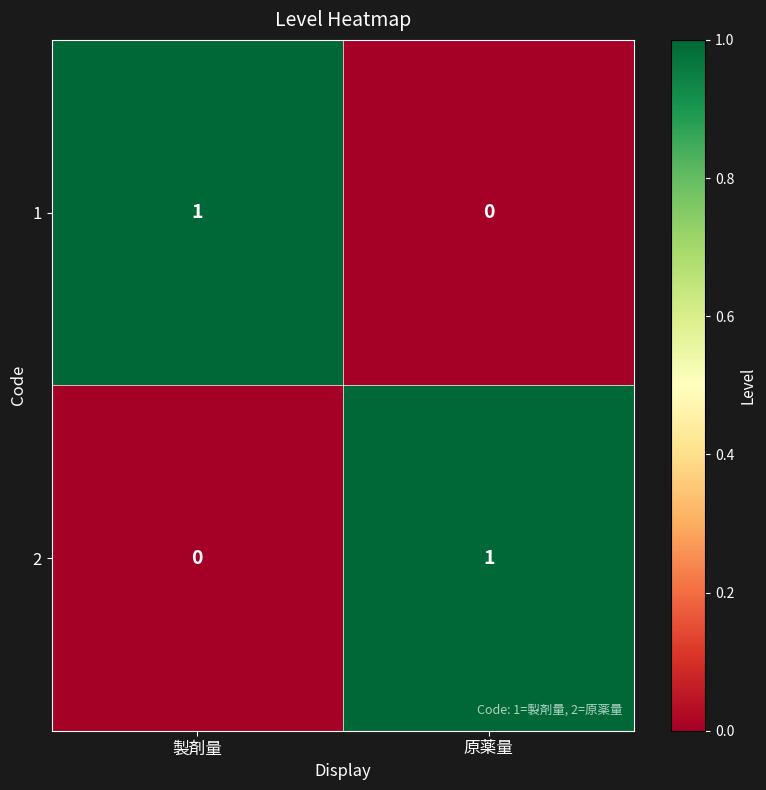

At which label does 2 reach its peak?

原薬量